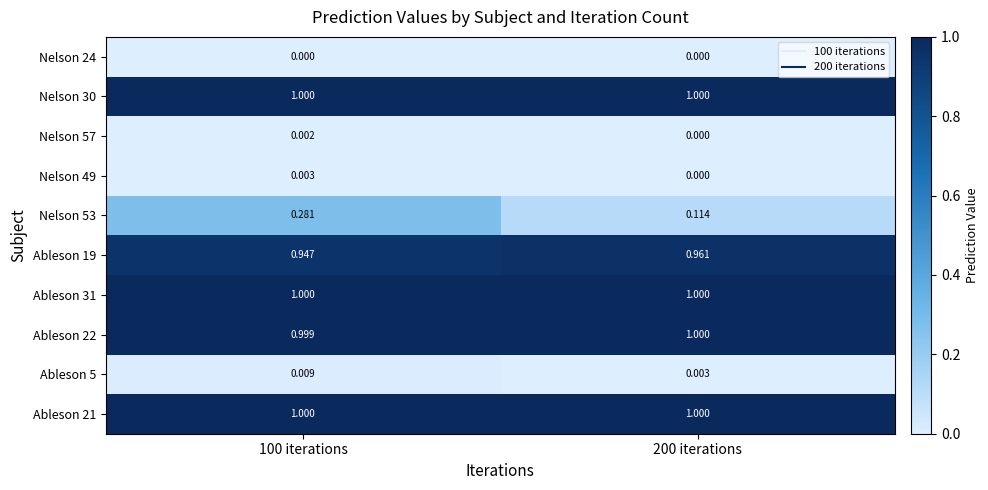

Is the value of Nelson 57 at 100 iterations greater than the value of Nelson 24 at 200 iterations?

Yes